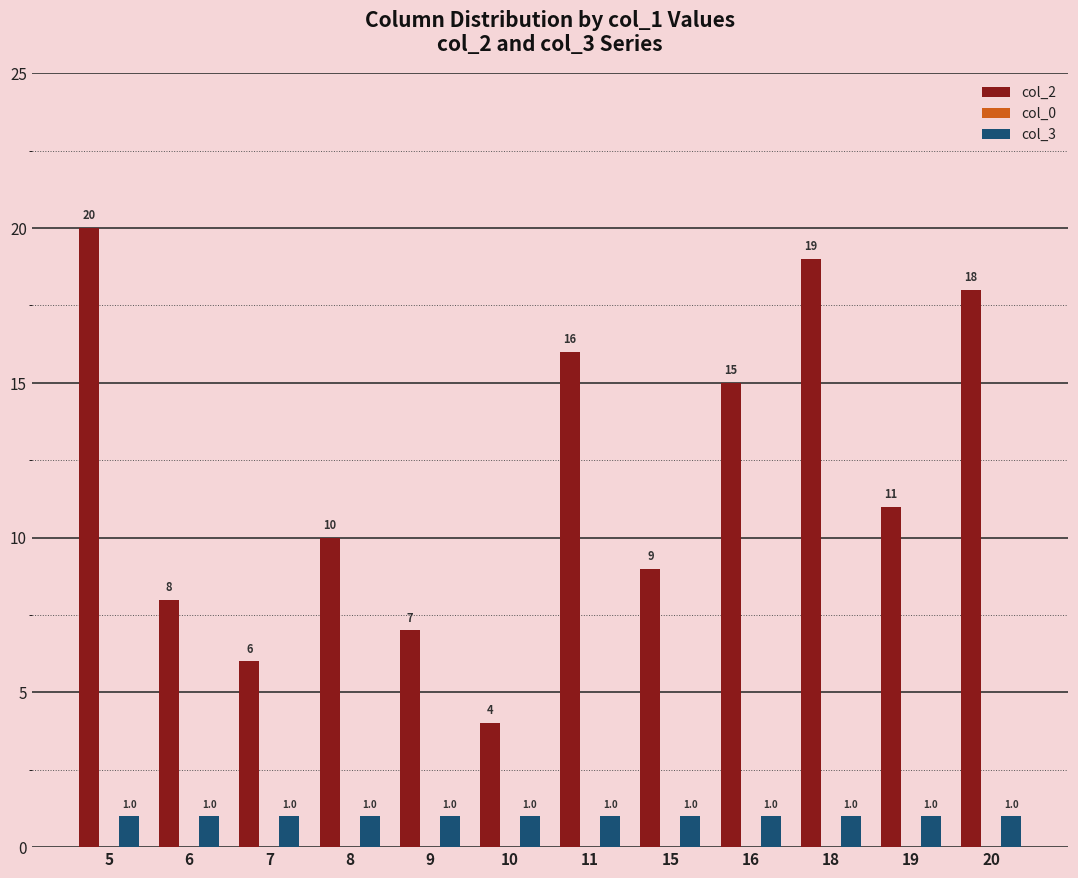

Is the value of col_2 at 16 greater than the value of col_3 at 6?

Yes